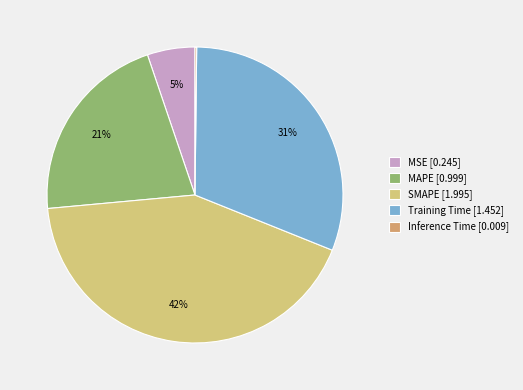

To the nearest percent, what portion does SMAPE [1.995] represent?

42%